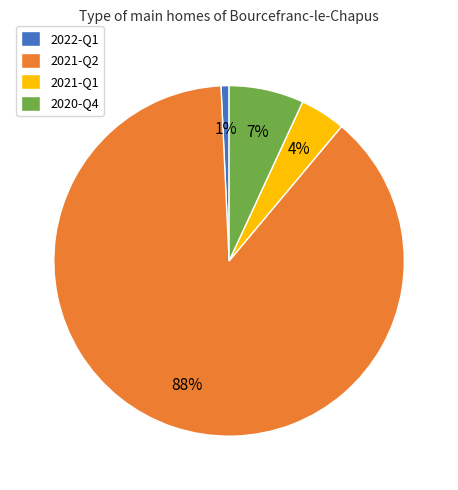

What percentage is the 2020-Q4 slice, to the nearest percent?

7%